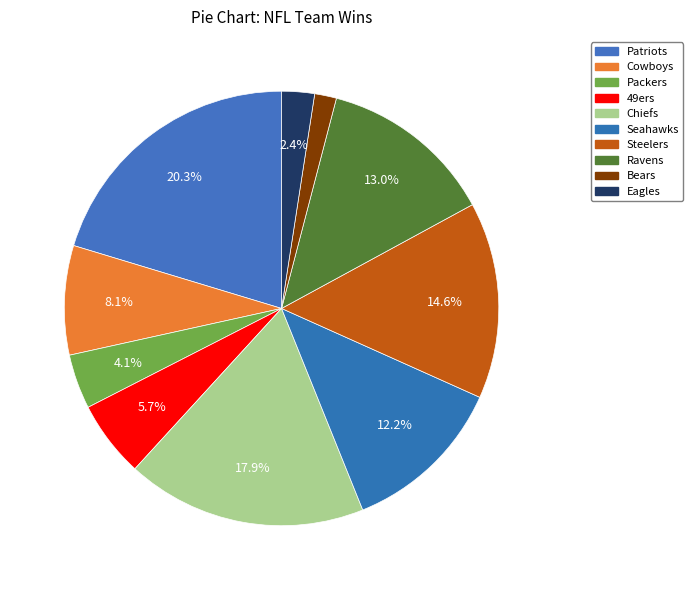

To the nearest percent, what is the difference between the largest and smallest slice percentages?

19%